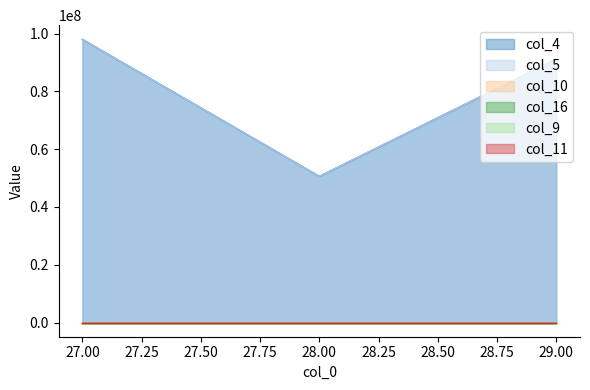

What is the difference between the col_10 values at 27 and 29?

1